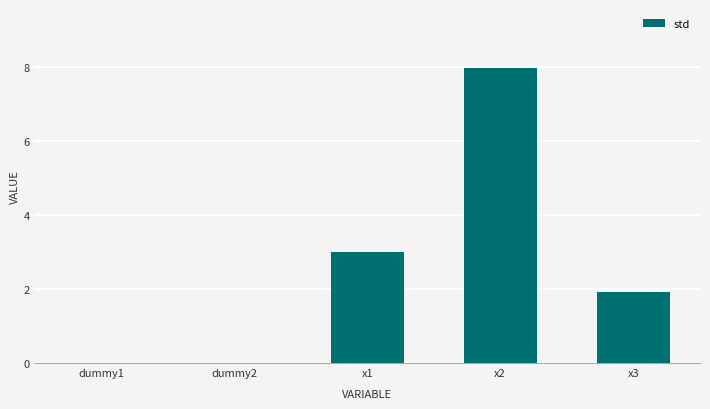

What is the sum of all values?

12.9